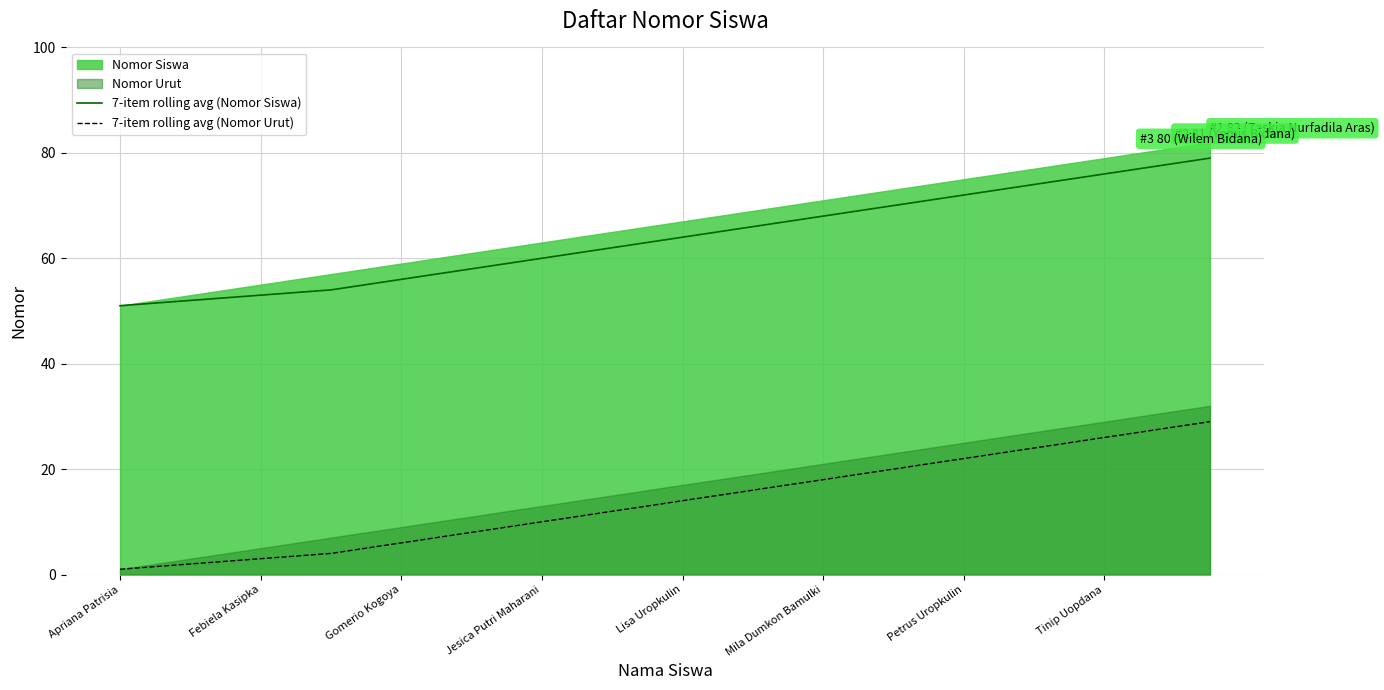

Does the chart display data point markers on the line(s)?

No